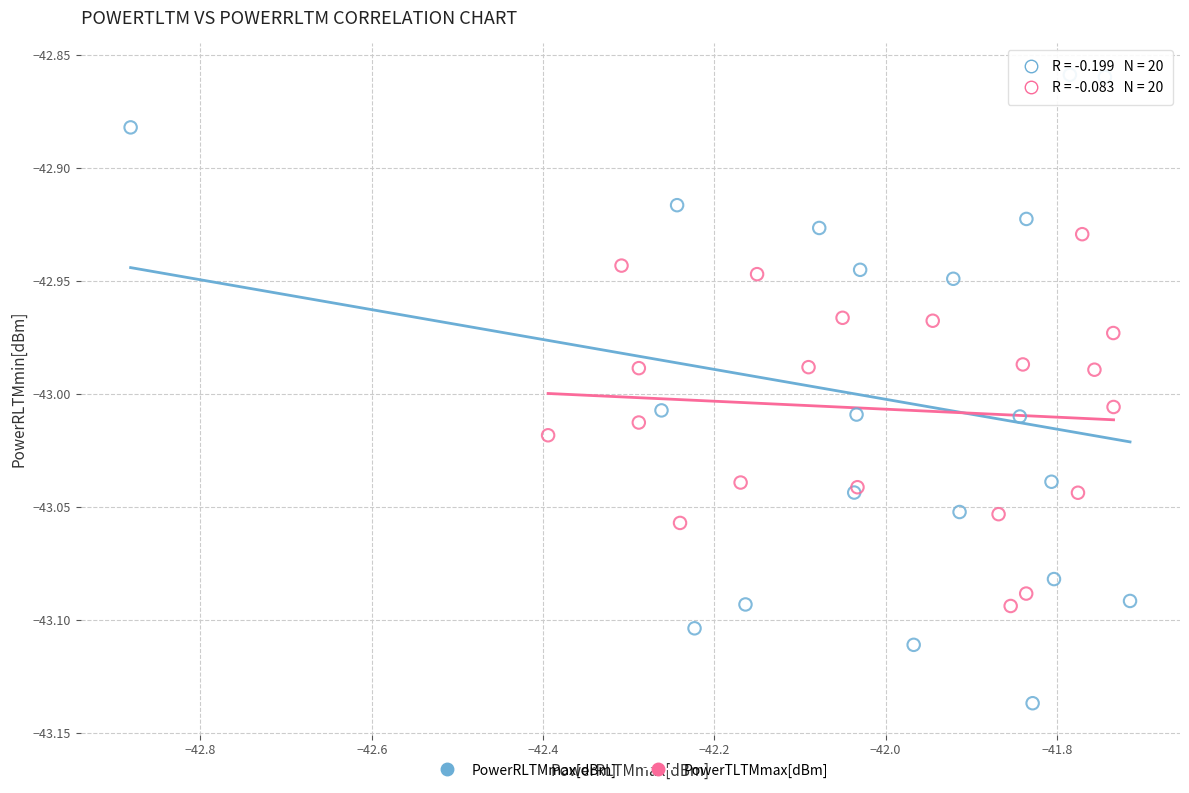

Which series reaches the maximum Y coordinate?

PowerRLTMmax[dBm]